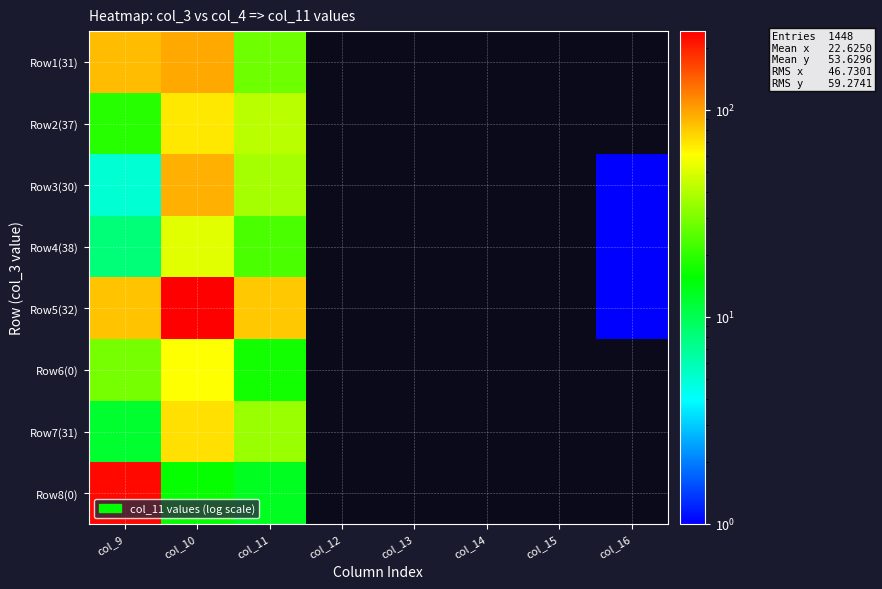

At how many categories does at least one series exceed 181?

2